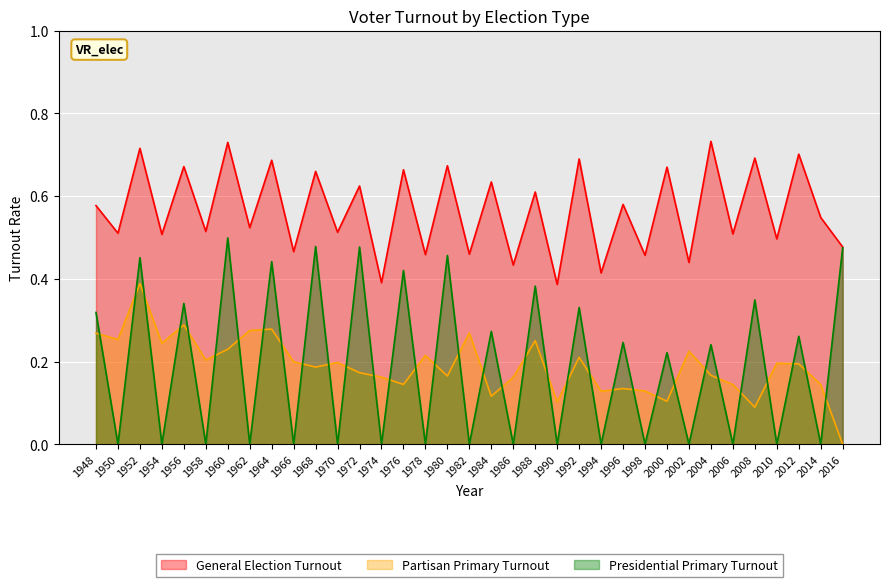

Between 1982 and 1956, which is larger?

1956